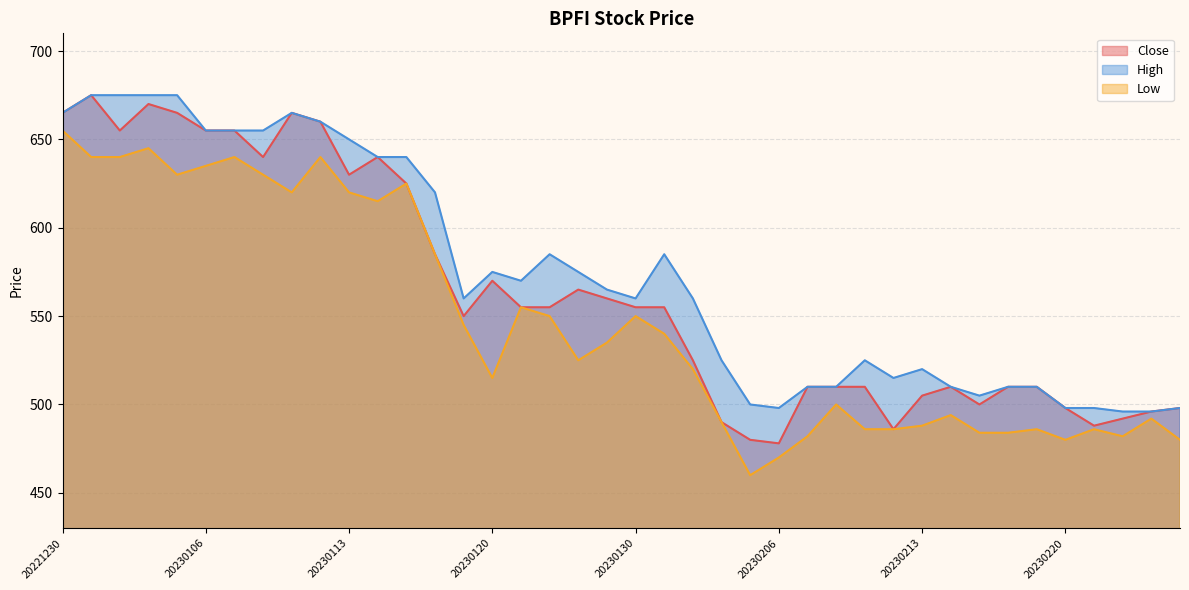

At which category is the sum across all series the highest?

20230102